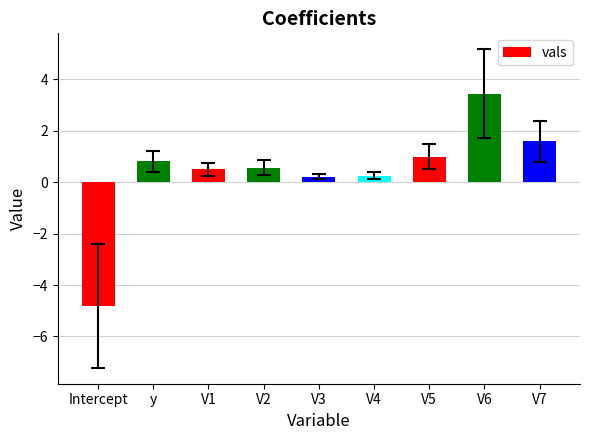

Which label corresponds to the smallest value in the chart?

Intercept